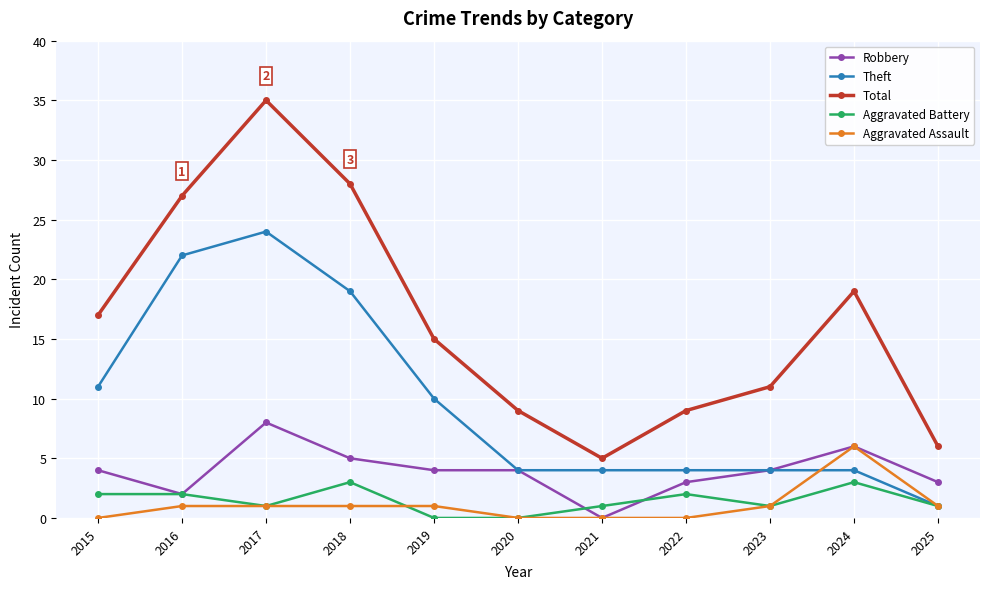

True or false: Total has a value of 9 at 2020.

True